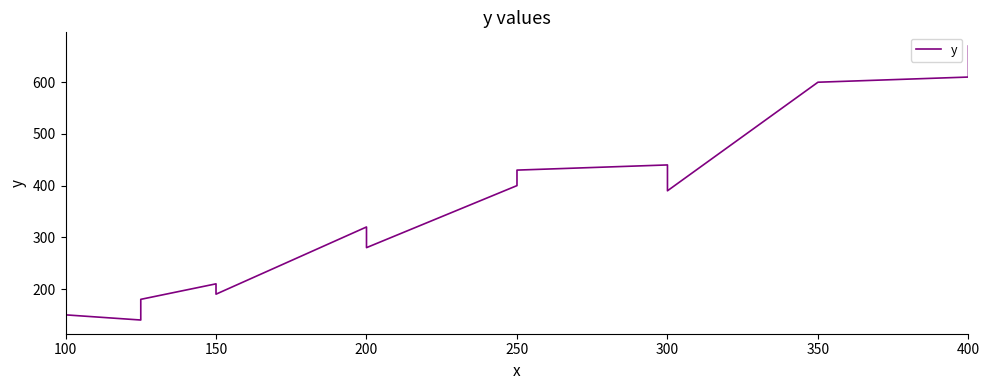

Reading right to left, what are all the values shown in this chart?

670	610	600	390	440	430	400	280	320	190	210	180	140	150